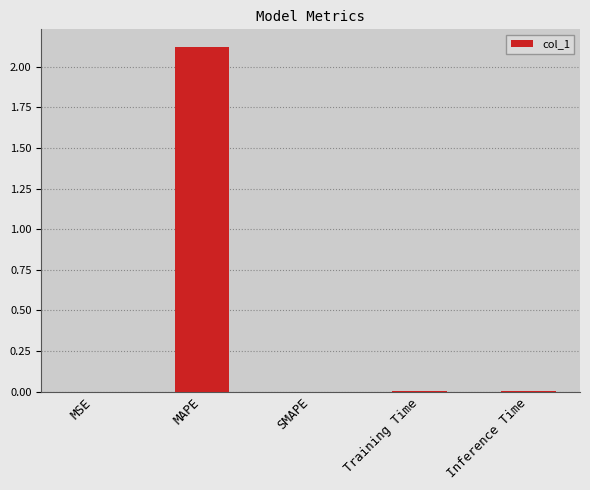

How many series are shown in this chart?

1